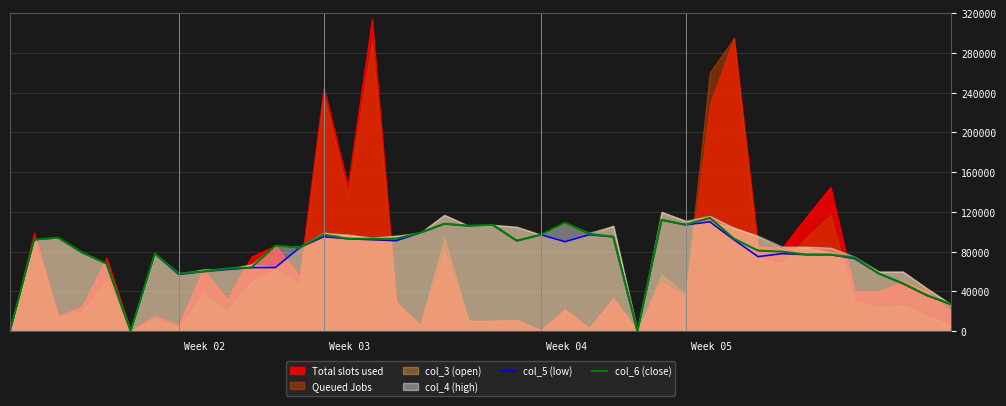

Rank the categories by col_6 (close) value from highest to lowest.

29, 27, 23, 18, 20, 28, 19, 17, 24, 13, 22, 25, 2, 14, 15, 16, 30, 1, 21, 11, 12, 31, 32, 3, 6, 33, 34, 35, 4, 10, 9, 8, 7, 36, 37, 38, 39, 0, 5, 26